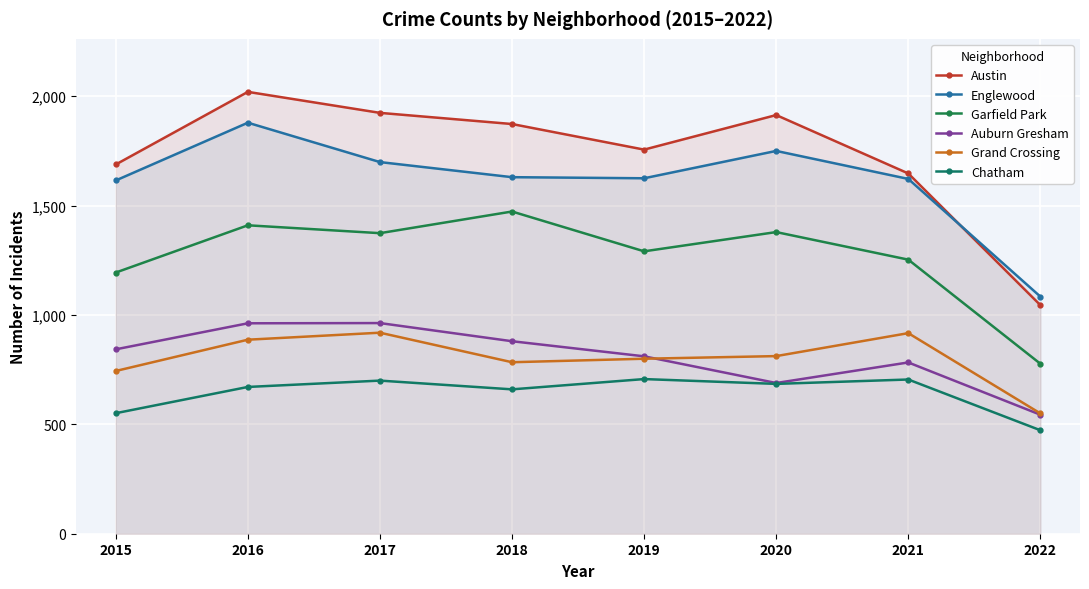

How many interior local peaks does the Garfield Park series have?

3